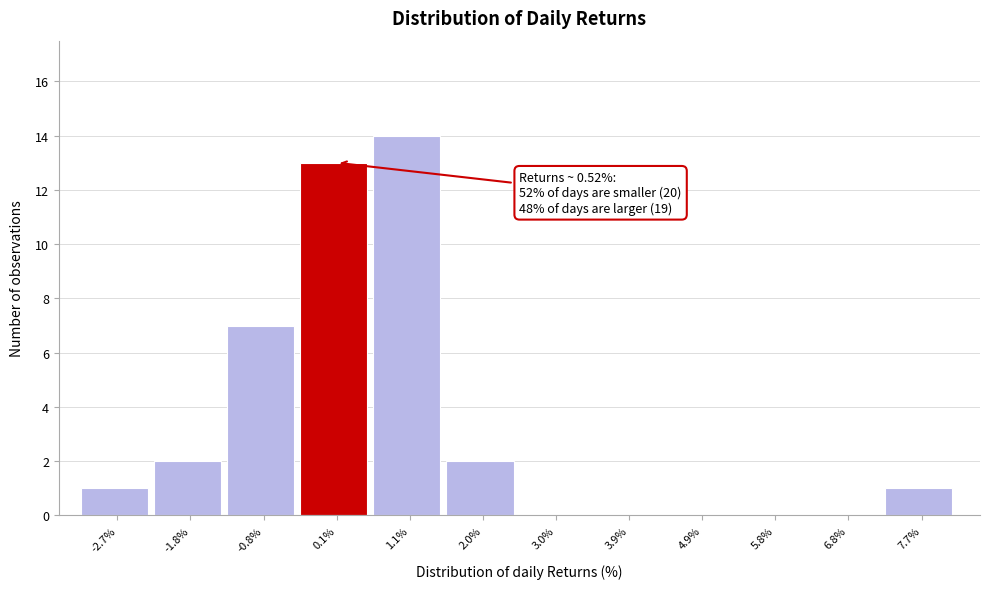

Which range on the x-axis has the tallest bar?

0.6 to 1.5